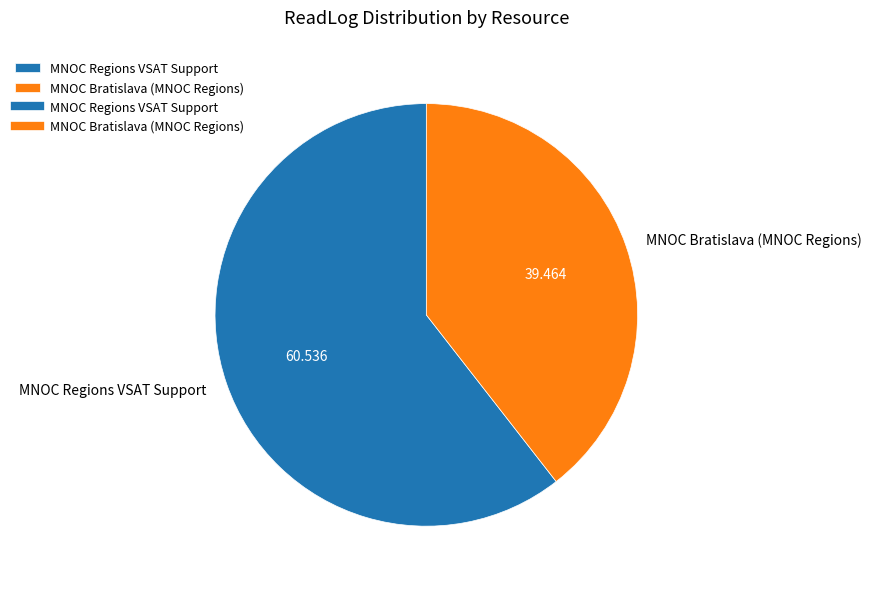

Combined, do MNOC Bratislava (MNOC Regions) and MNOC Regions VSAT Support account for over 50%?

Yes